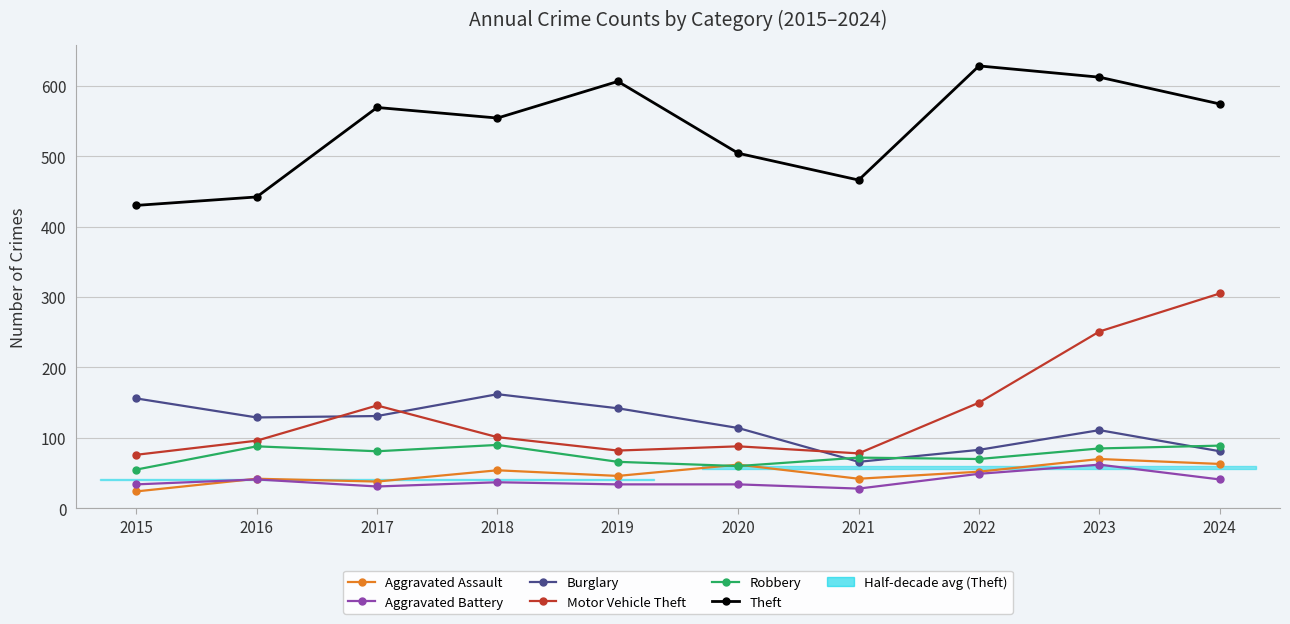

Rank the categories by Robbery value from highest to lowest.

2018, 2024, 2016, 2023, 2017, 2021, 2022, 2019, 2020, 2015